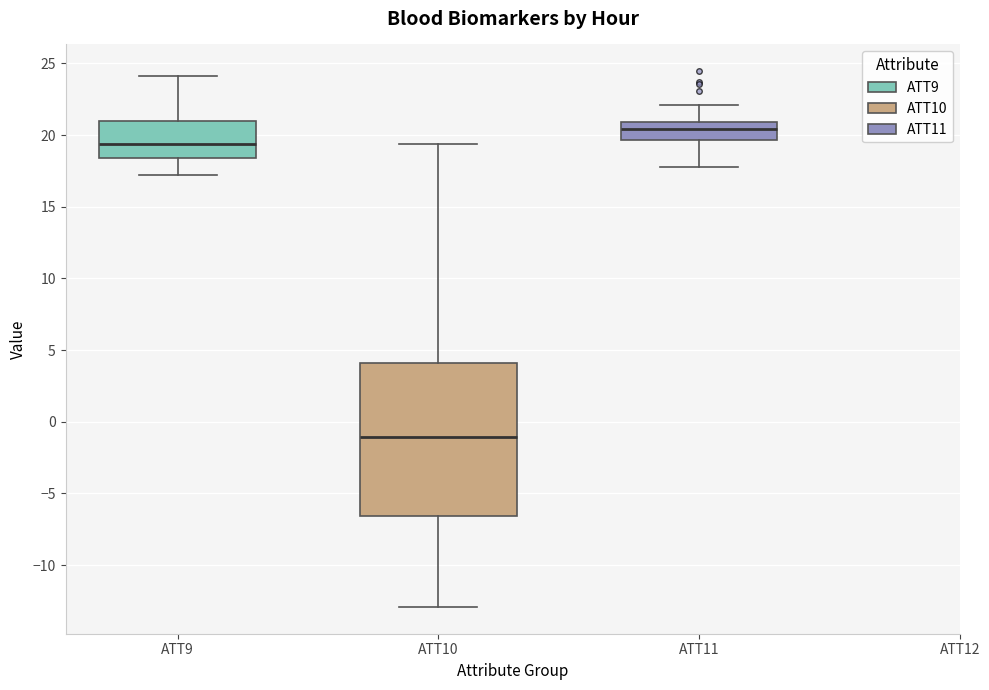

Reading left to right, read every box against the y-axis: the position of its median line, the range the box covers, and the ends of its whiskers. The values are not printed on the chart, so give them approximately, as read against the axis.

ATT9: median 19.5, box 18.5 to 21.0, whiskers 17.0 to 24.0
ATT10: median -1.0, box -6.5 to 4.0, whiskers -13.0 to 19.5
ATT11: median 20.5, box 19.5 to 21.0, whiskers 18.0 to 22.0